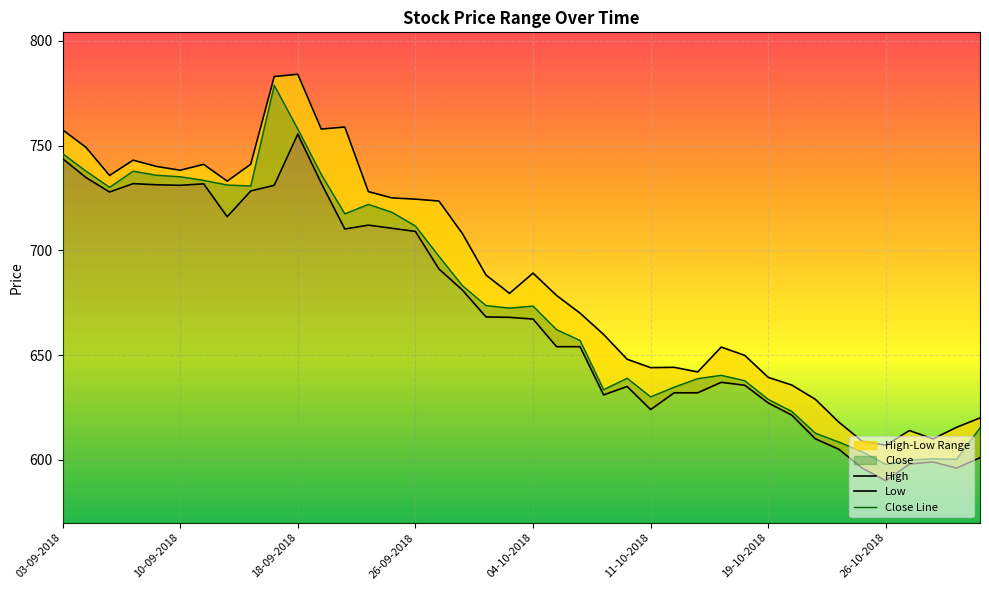

At which label does Close Line reach its minimum?

26-10-2018